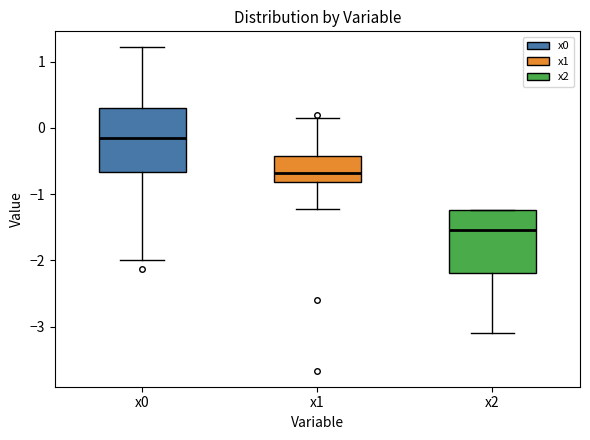

Where does the lower whisker of the box for x0 end on the y-axis? The values are not printed on the chart, so give them approximately, as read against the axis.

-2.0